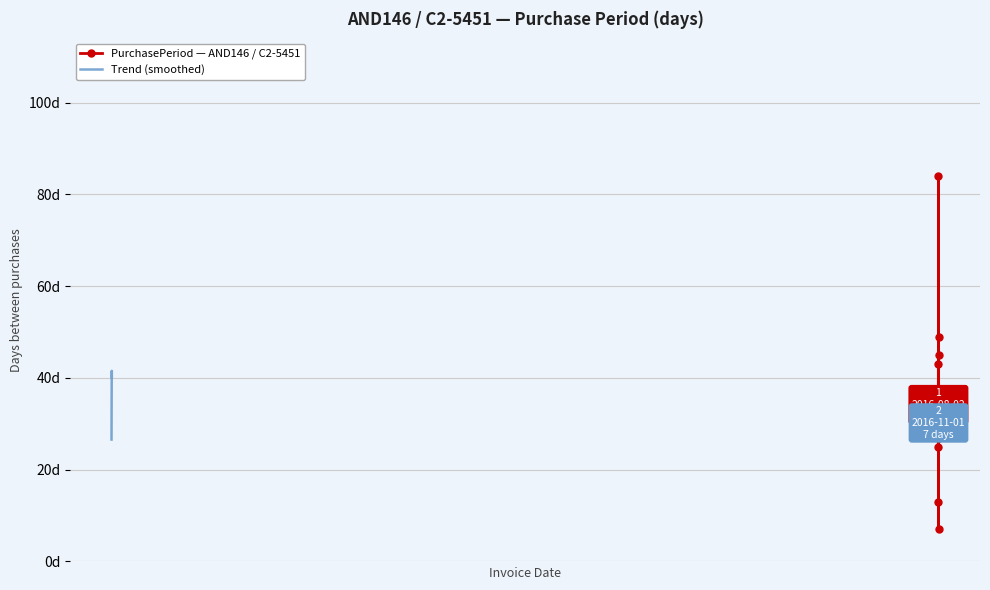

What is the difference between the maximum and minimum values?

77